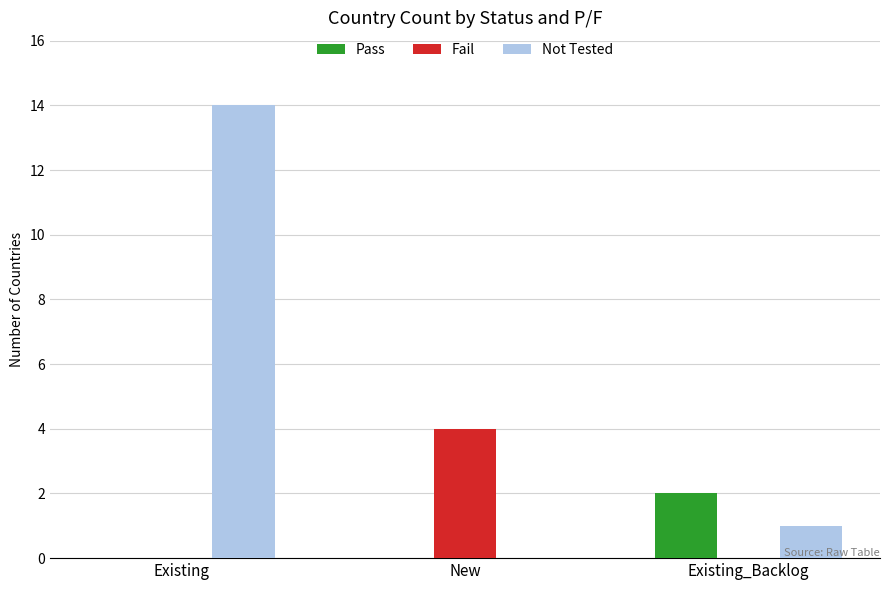

Reading right to left, list all the values displayed in this chart.

Pass: Existing_Backlog=2	New=0	Existing=0
Fail: Existing_Backlog=0	New=4	Existing=0
Not Tested: Existing_Backlog=1	New=0	Existing=14